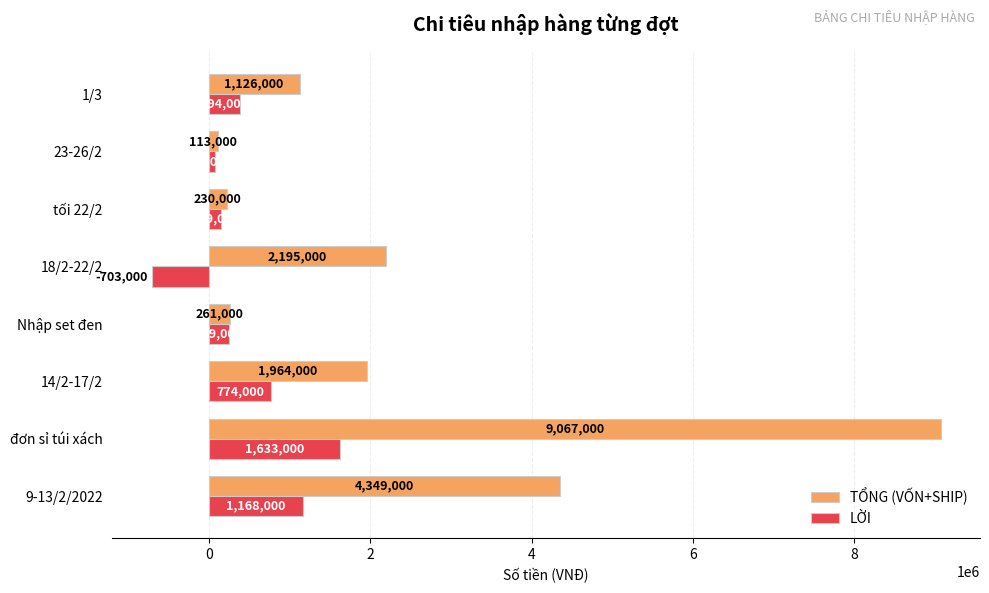

At 14/2-17/2, list the series in order from smallest to largest.

LỜI, TỔNG (VỐN+SHIP)